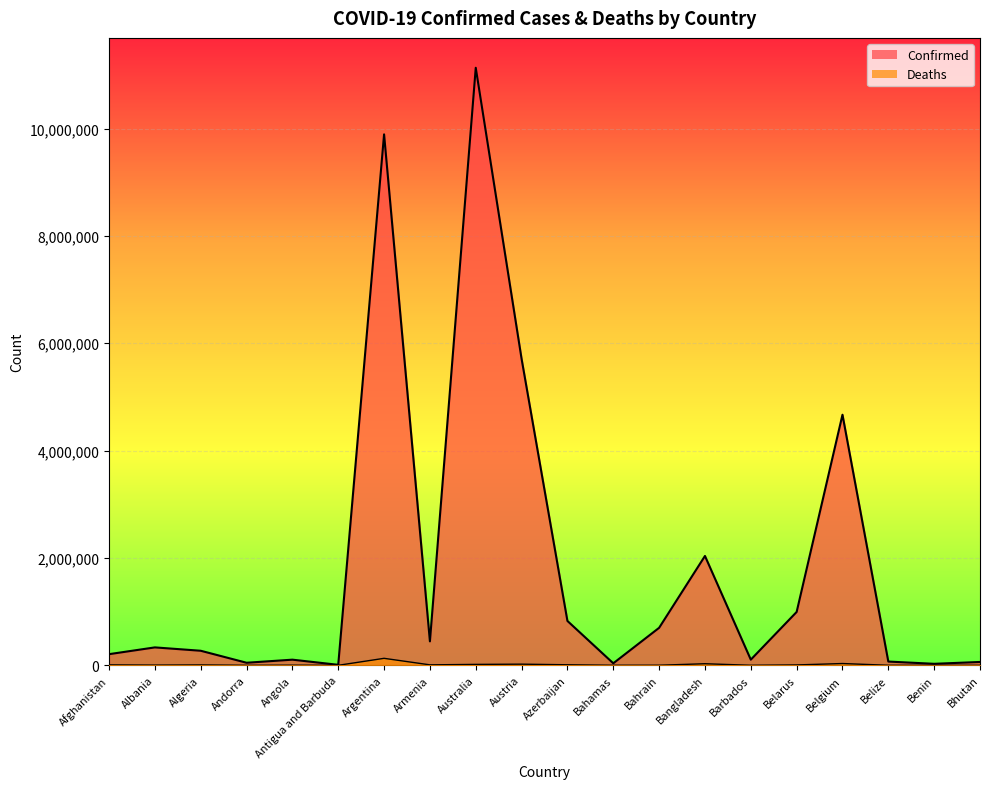

True or false: Deaths and Confirmed cross at least once.

False